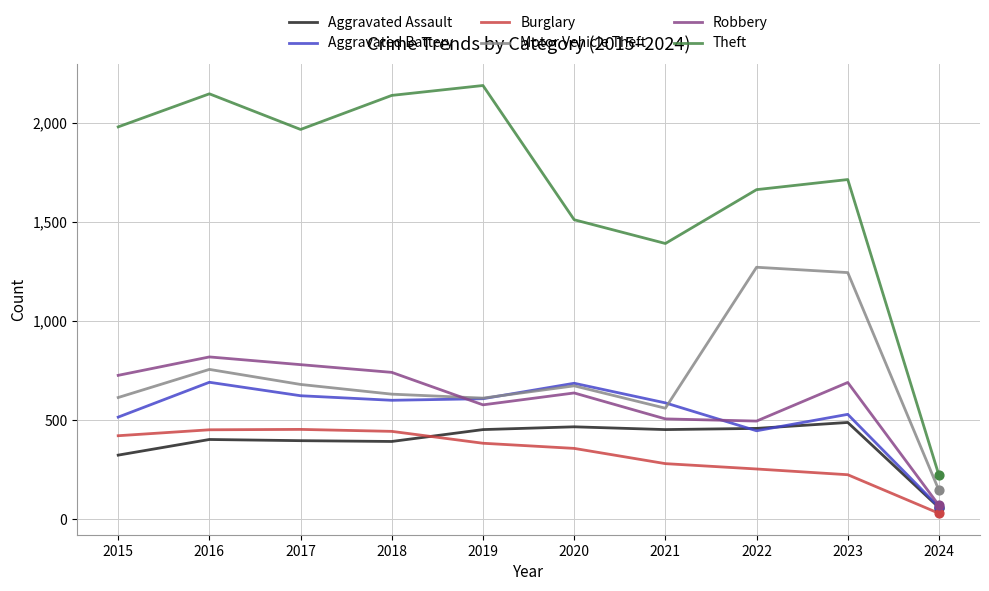

Which series has the largest total across all categories?

Theft